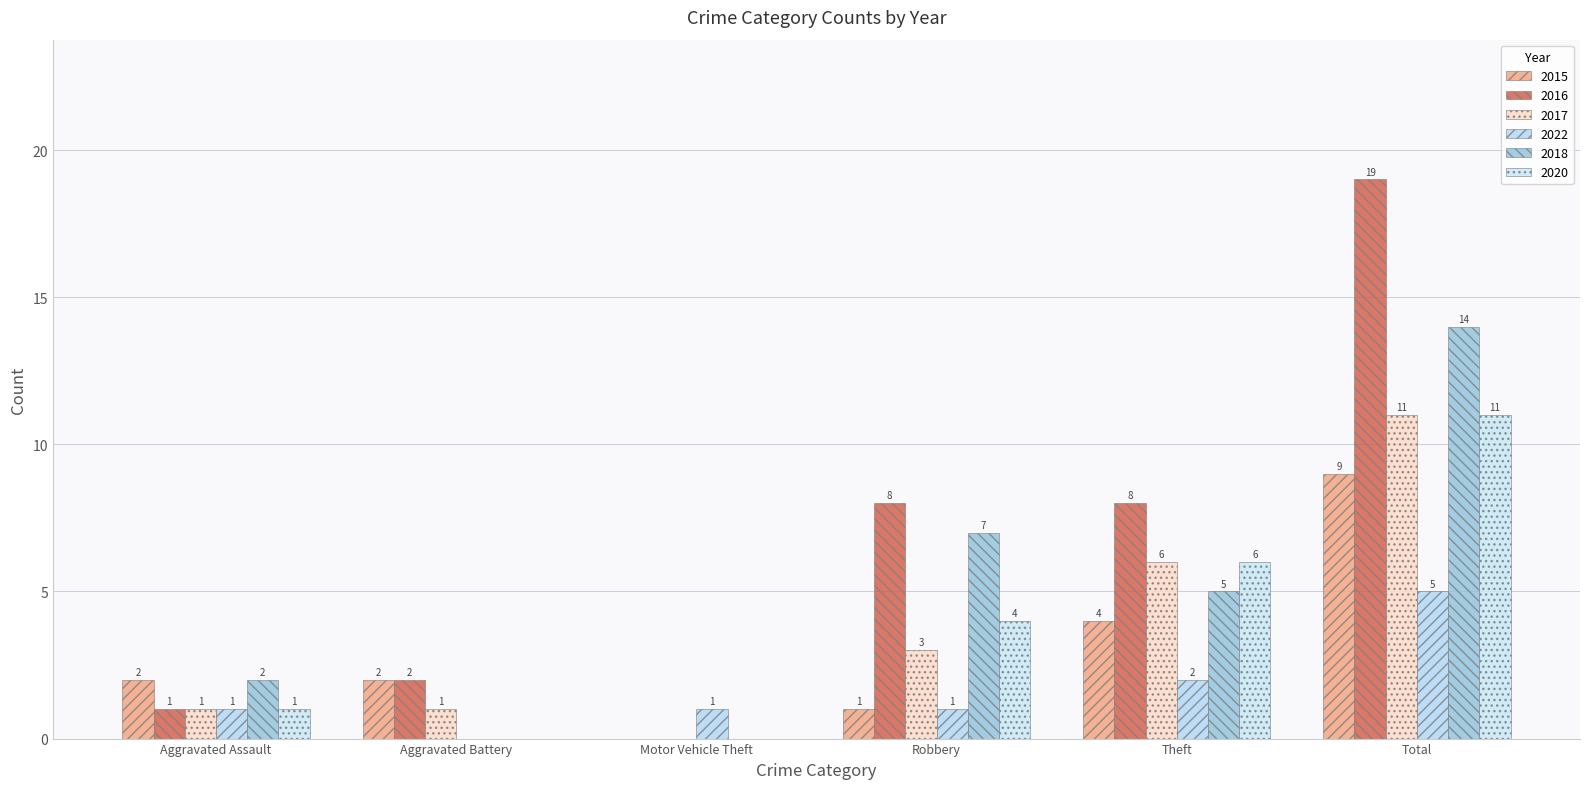

List the labels in order of 2015 value, smallest first.

Motor Vehicle Theft, Robbery, Aggravated Assault, Aggravated Battery, Theft, Total